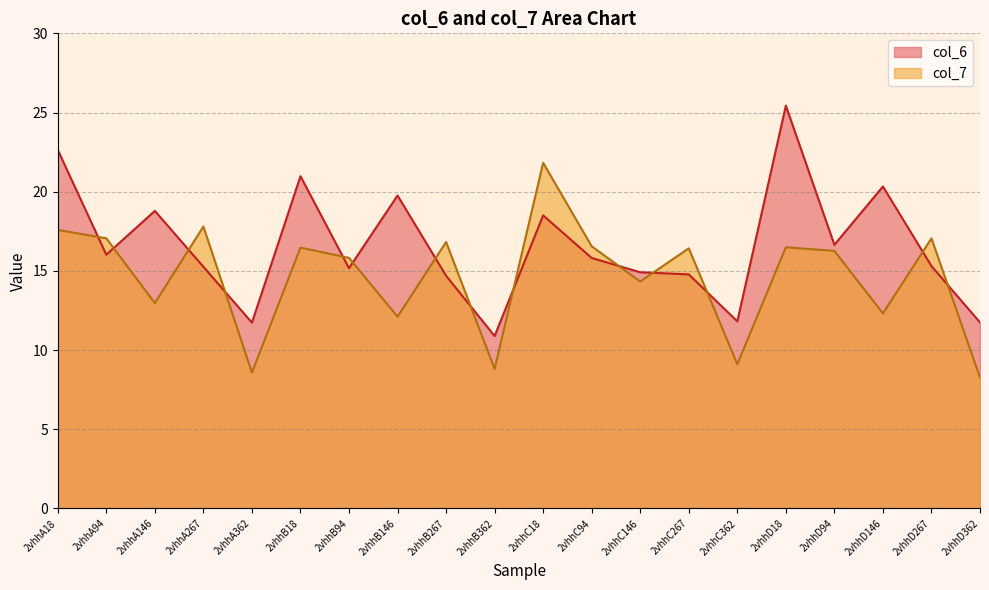

How many lines are shown in the chart?

2